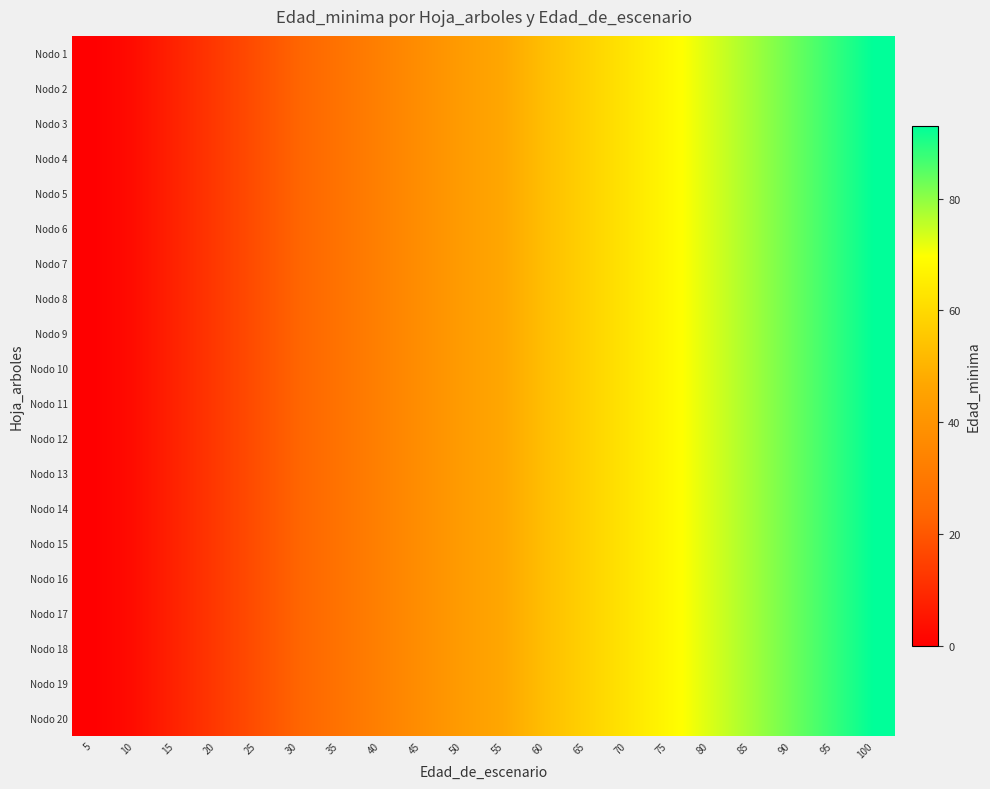

At which category does the chart reach its minimum across all series?

5